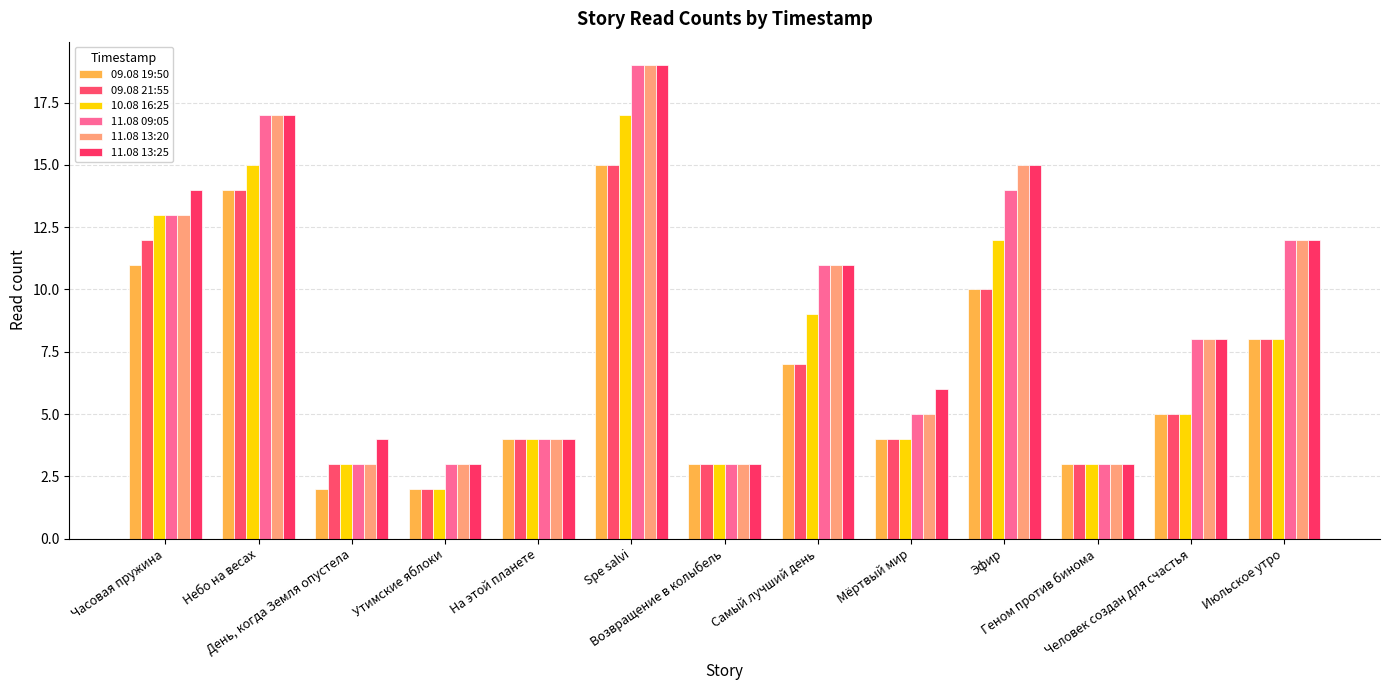

How many groups of bars are there?

13